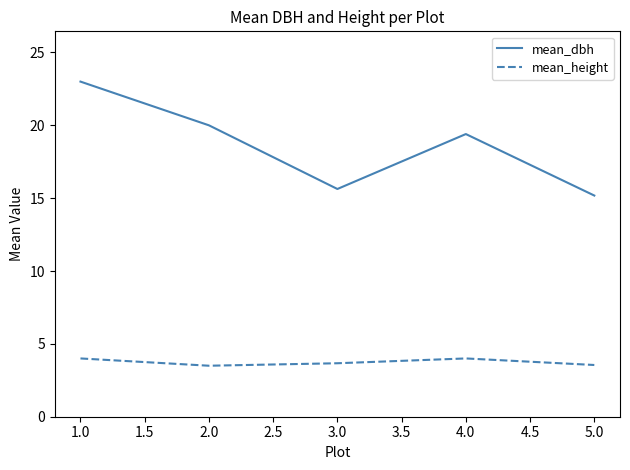

The mean_height series shows 5.2 at 3.0. True or false?

False